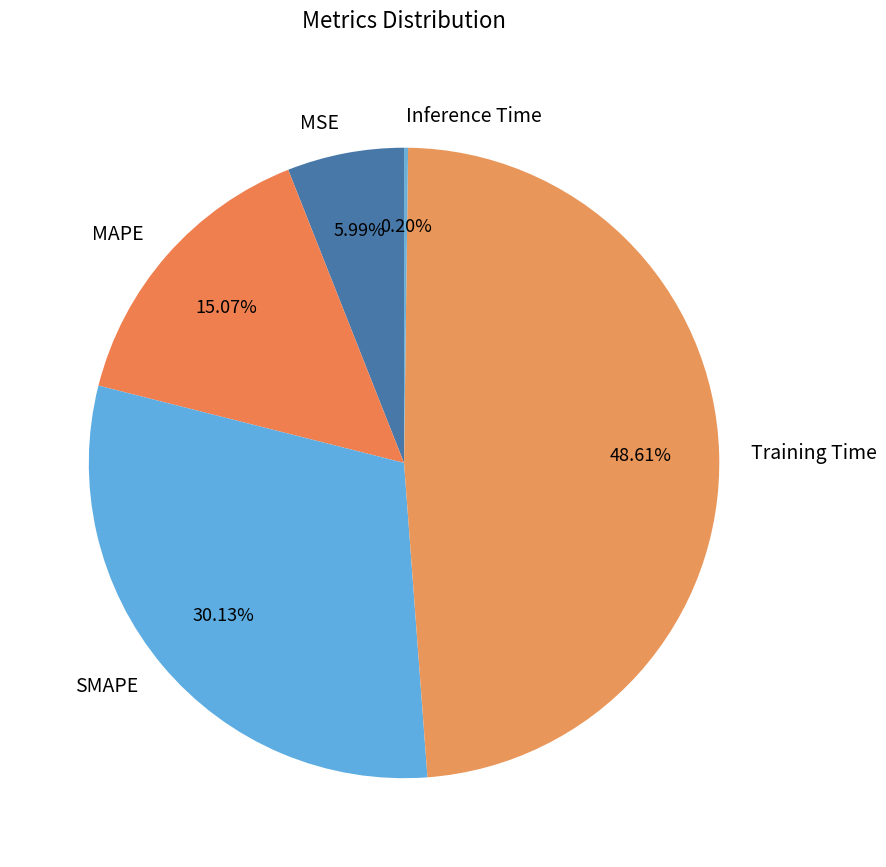

How much of the chart is everything except MSE?

94.0%